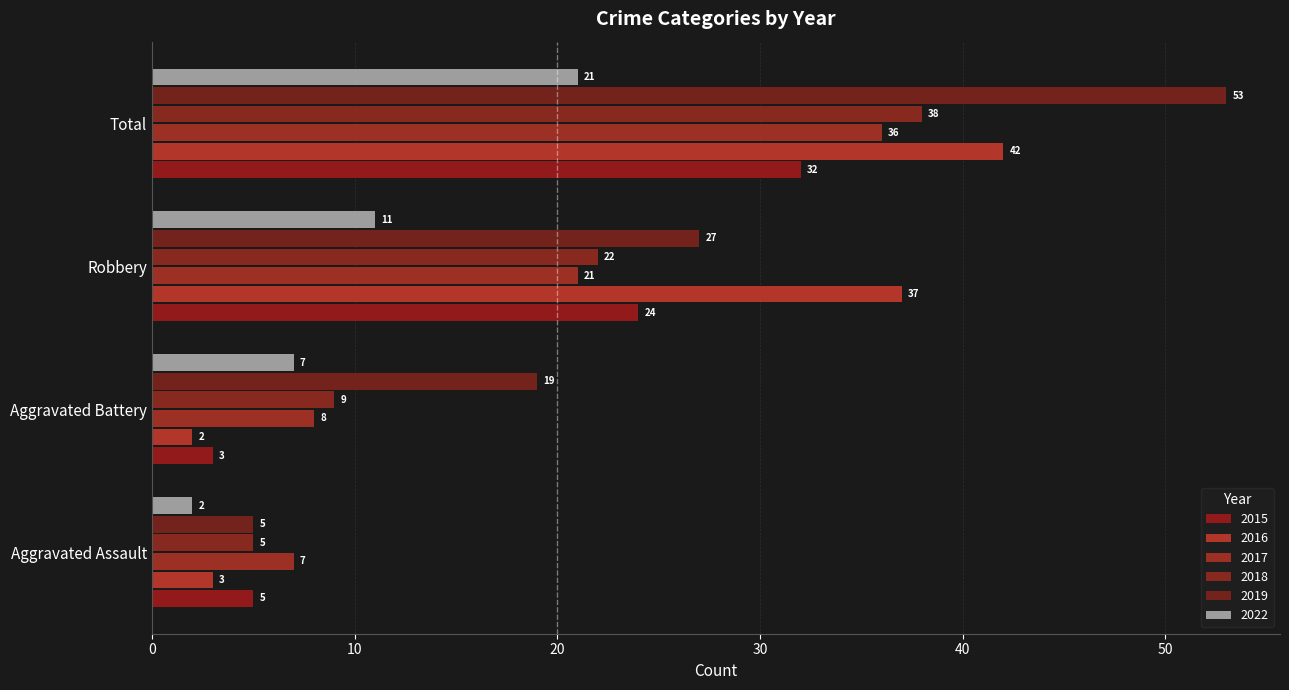

List the labels in order of 2019 value, smallest first.

Aggravated Assault, Aggravated Battery, Robbery, Total